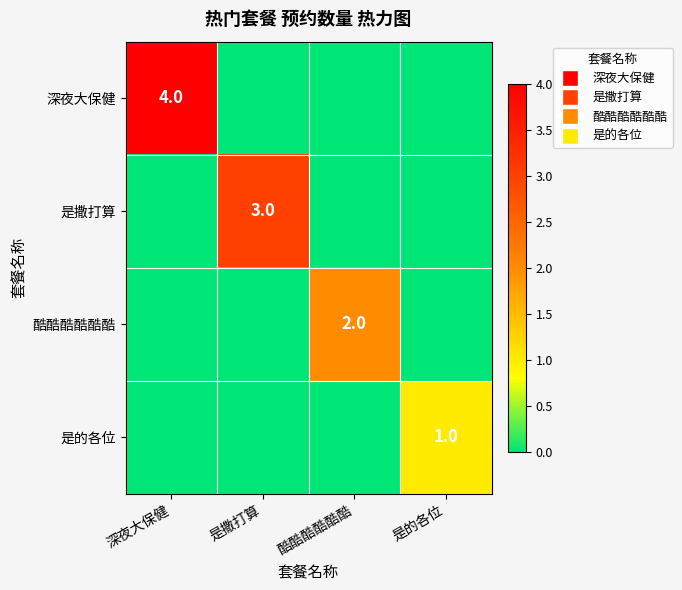

How many series are shown in this chart?

4